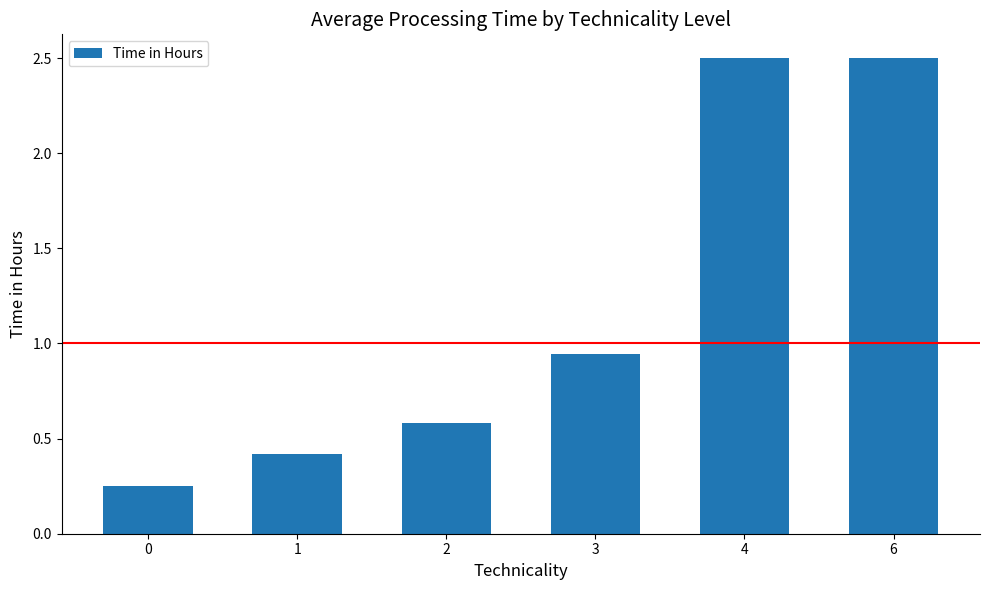

What value does the data have at 2?

0.6